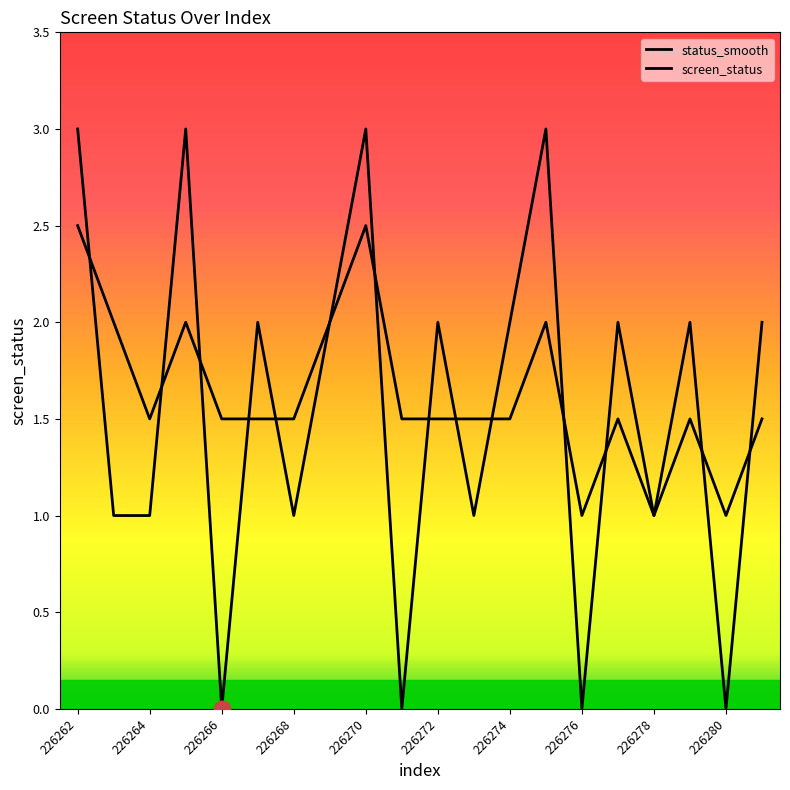

Does the chart display data point markers on the line(s)?

No